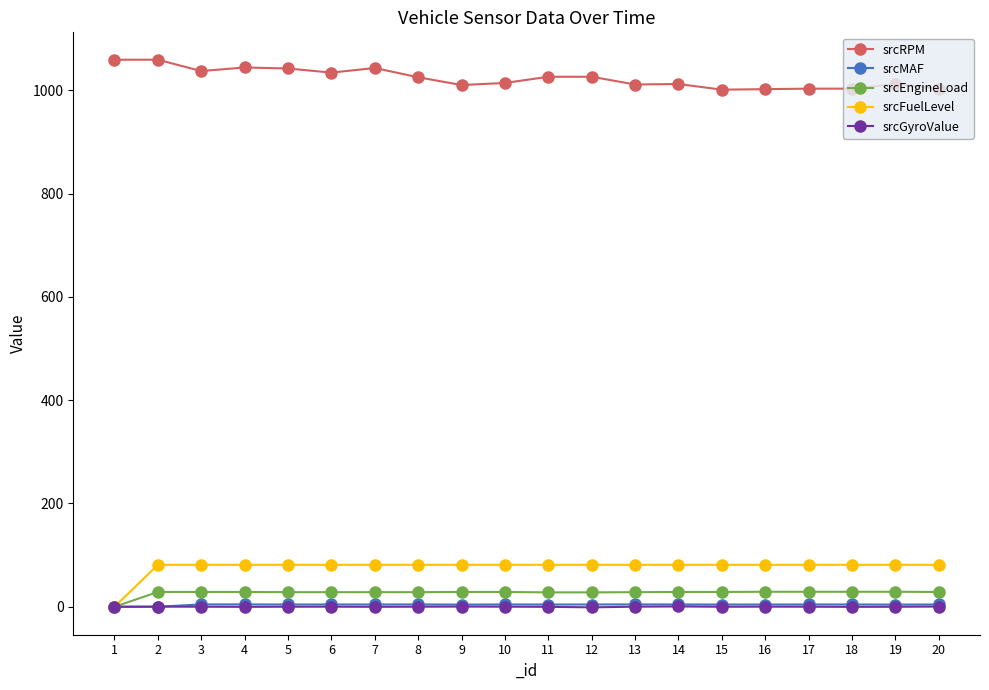

What is the sum of the srcRPM values at 11 and 2?

2085.0